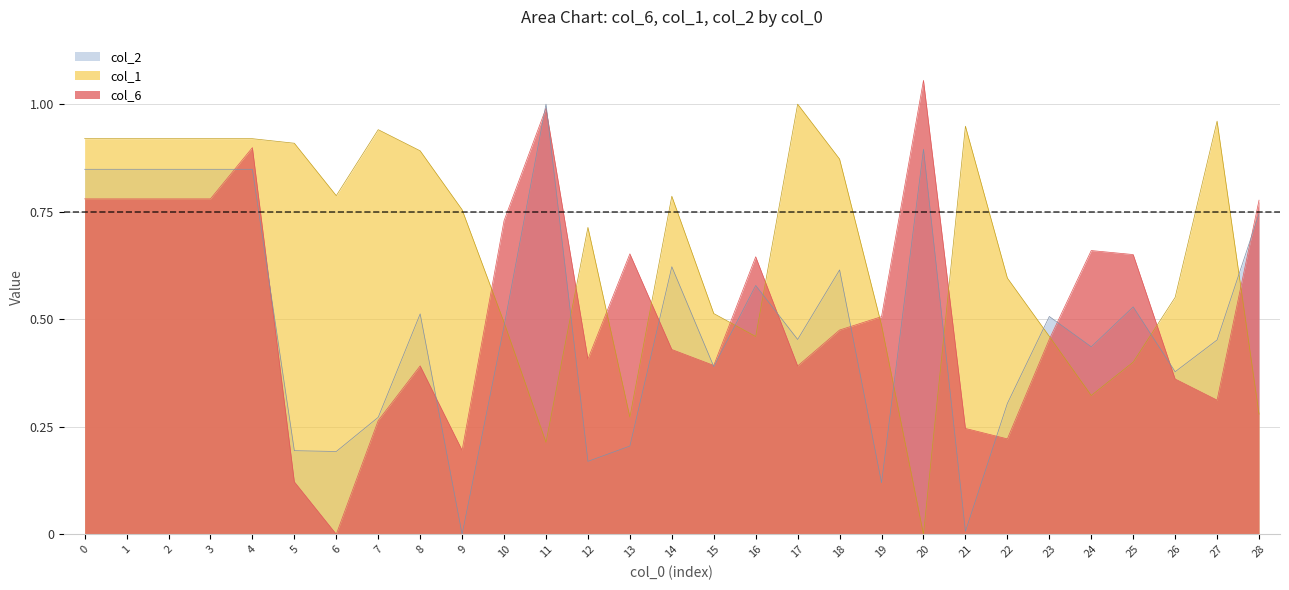

Does the chart display data point markers on the line(s)?

No